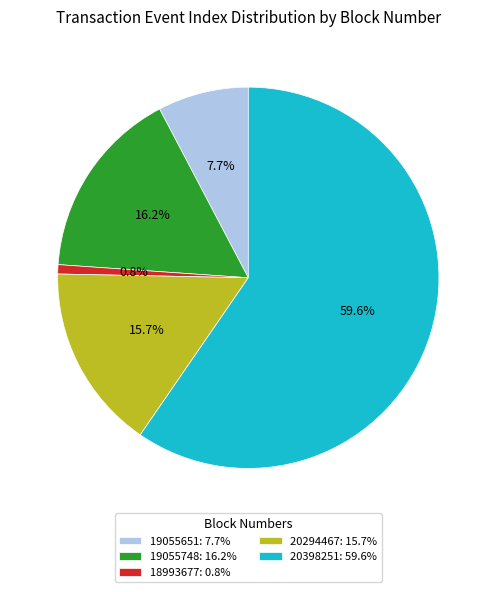

To the nearest percent, what portion does 20294467 represent?

16%